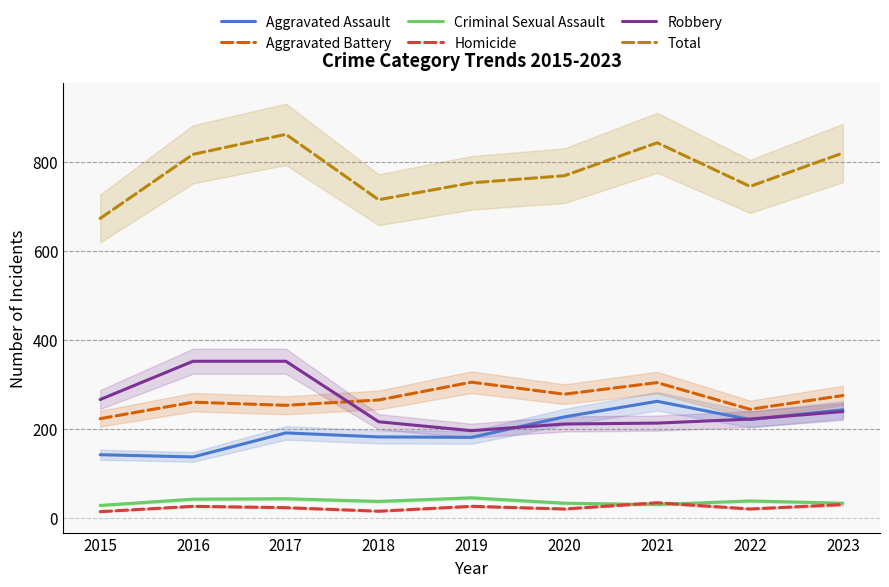

Reading left to right, what are all the values shown in this chart?

Aggravated Assault: 142	137	191	182	181	227	262	221	243
Aggravated Battery: 223	260	253	265	305	278	304	244	275
Criminal Sexual Assault: 28	42	43	37	45	33	30	38	33
Homicide: 14	26	23	15	26	20	34	20	30
Robbery: 266	352	352	216	196	211	213	222	239
Total: 673	817	862	715	753	769	843	745	820